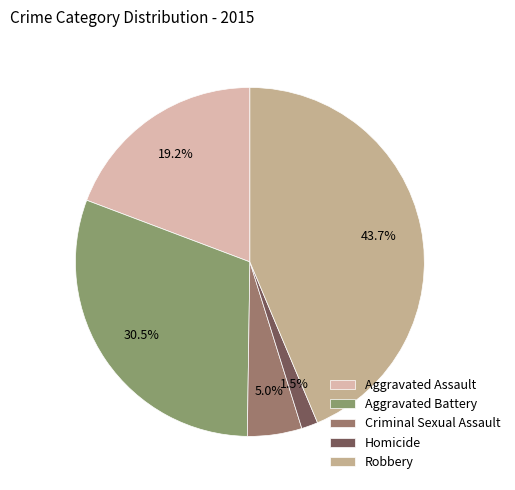

Do Criminal Sexual Assault and Homicide together represent more than half of the pie?

No